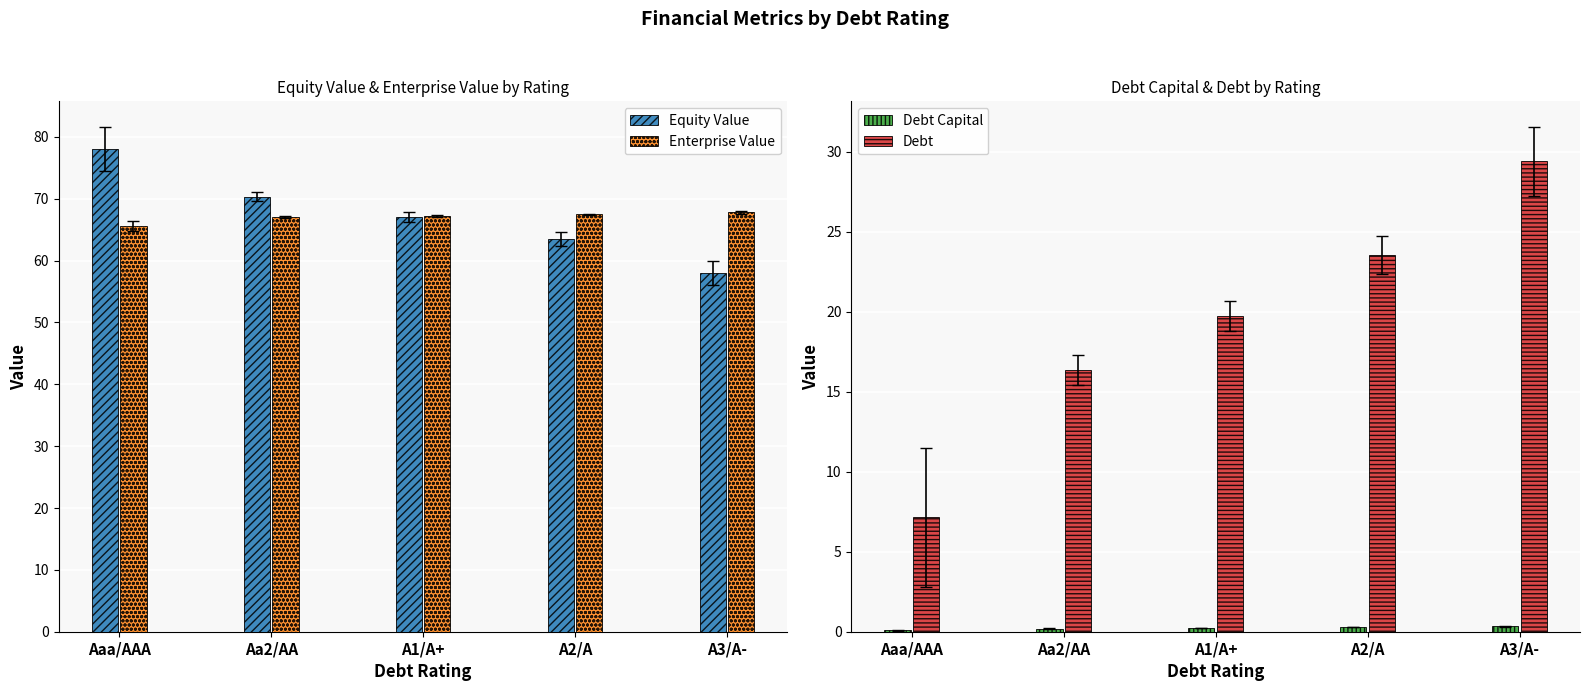

What is the spread (max minus min) of values at Aaa/AAA?

78.0